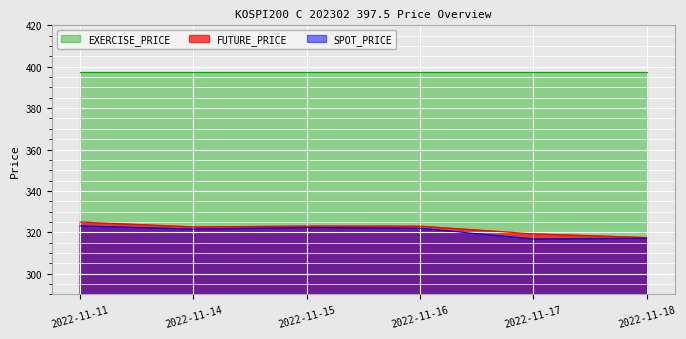

At which category is the sum across all series the highest?

2022-11-11